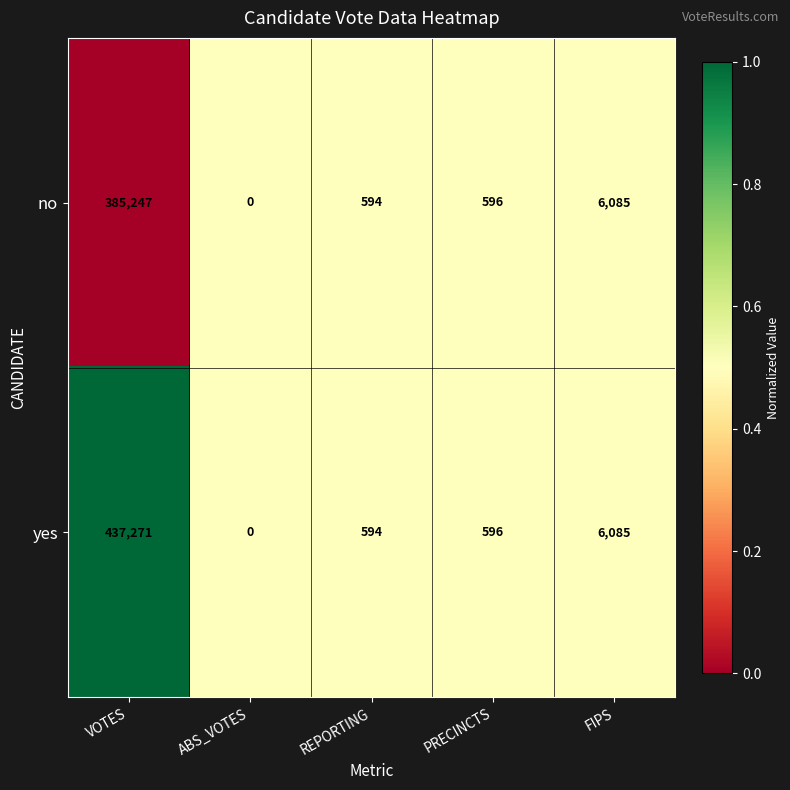

What is the difference between the no values at FIPS and ABS_VOTES?

6085